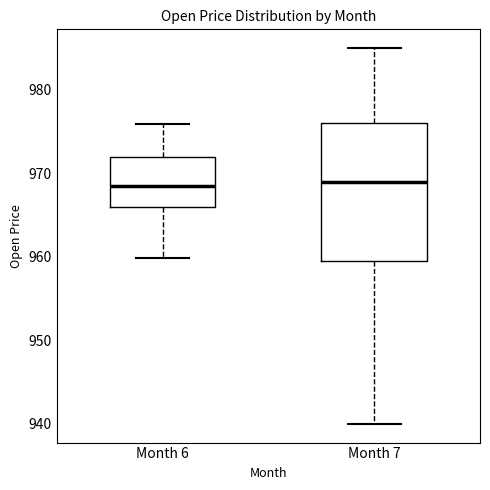

Which box is the tallest, from its lower edge to its upper edge?

Month 7